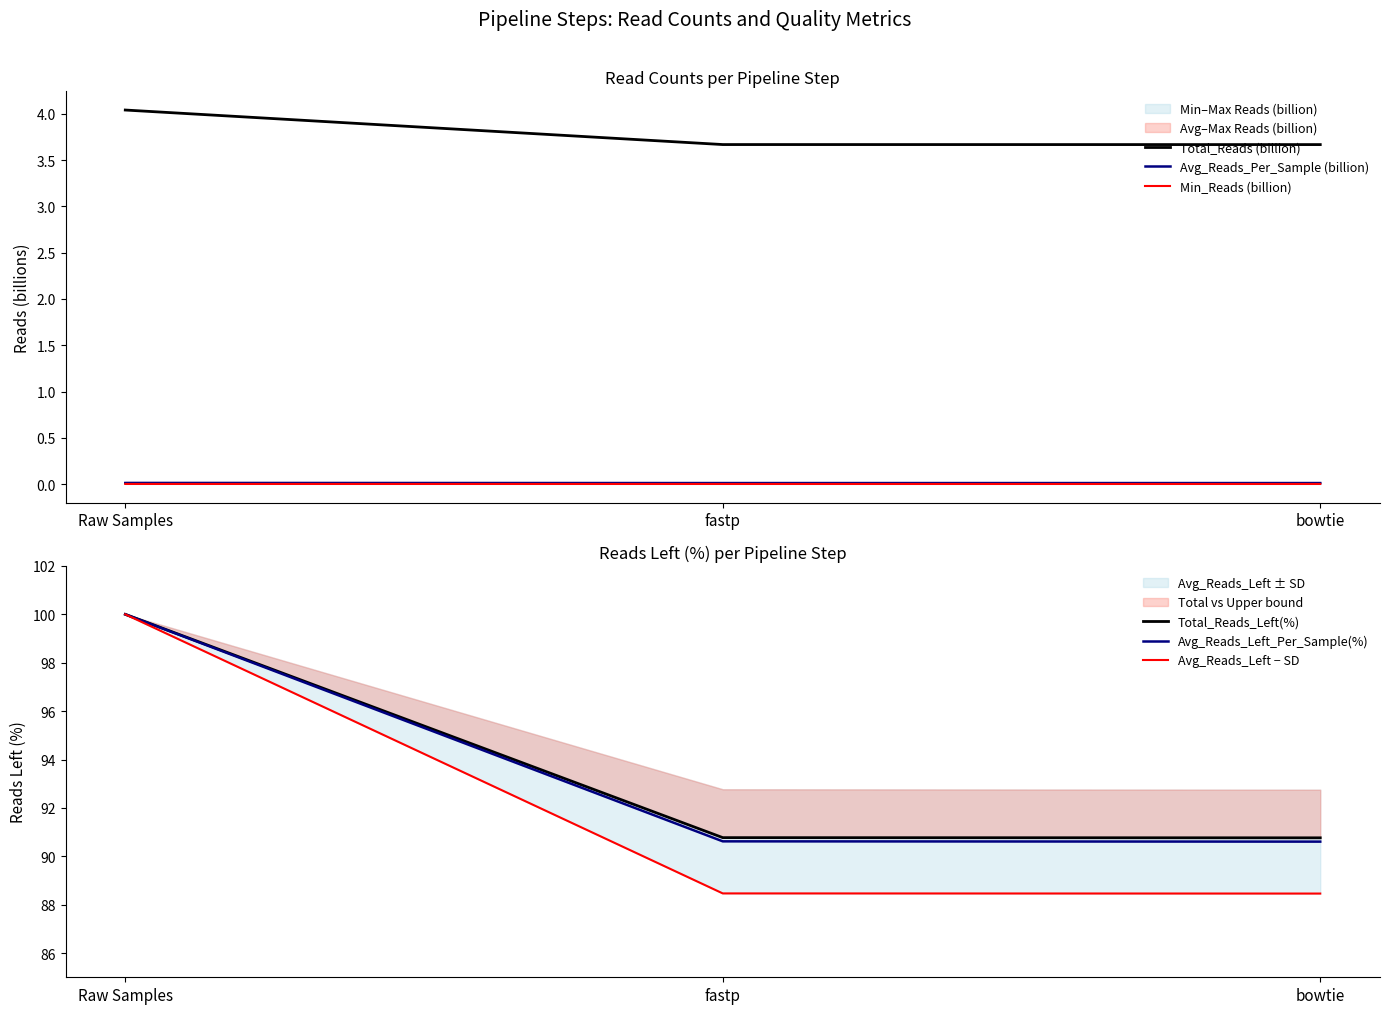

What is the sum of the Total_Reads_Left(%) values at fastp and Raw Samples?

190.8